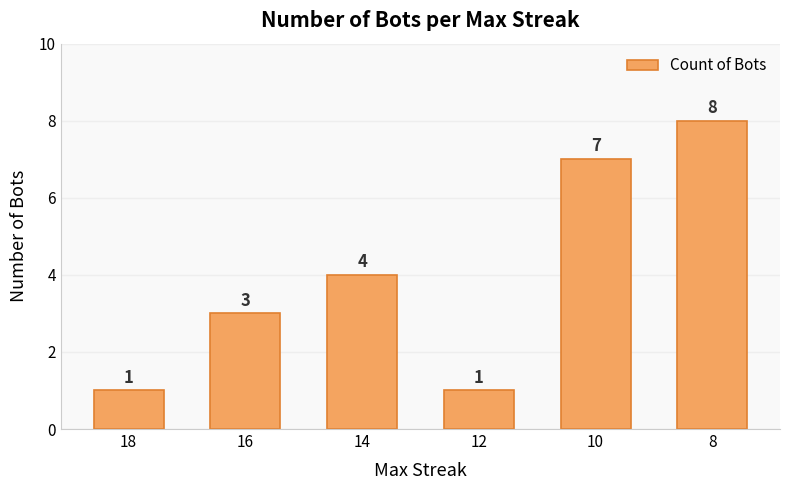

Reading left to right, list all the values displayed in this chart.

18=1	16=3	14=4	12=1	10=7	8=8